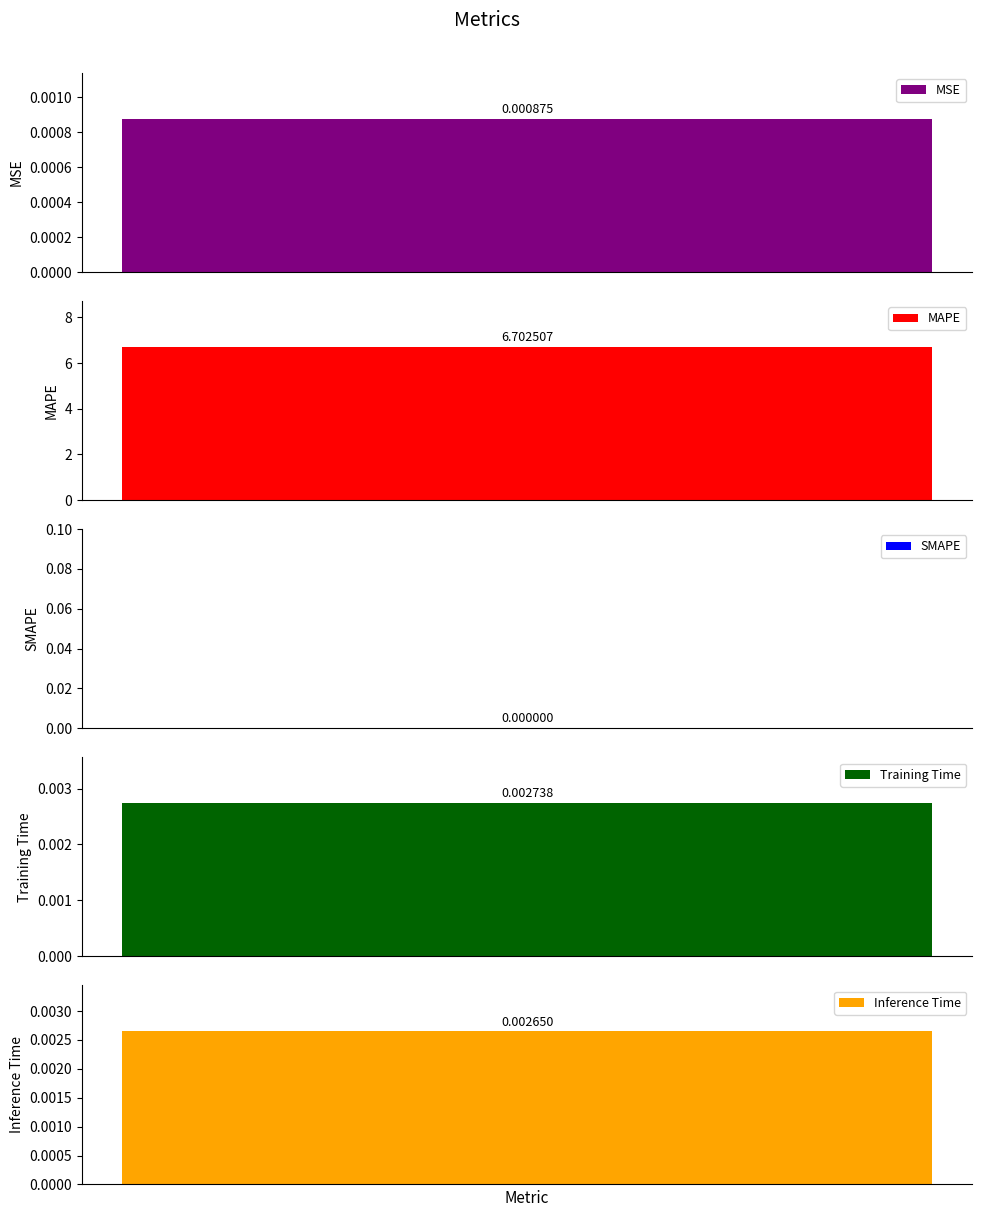

Which has a higher value, MSE or SMAPE?

MSE